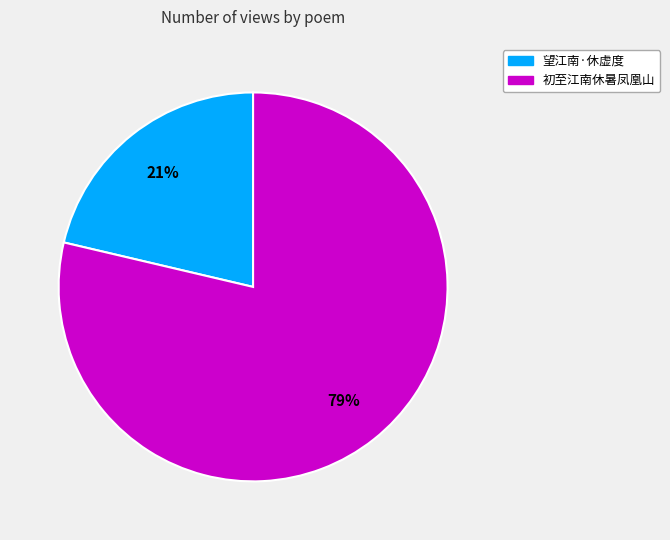

True or false: 初至江南休暑凤凰山 accounts for 69% of the total.

False